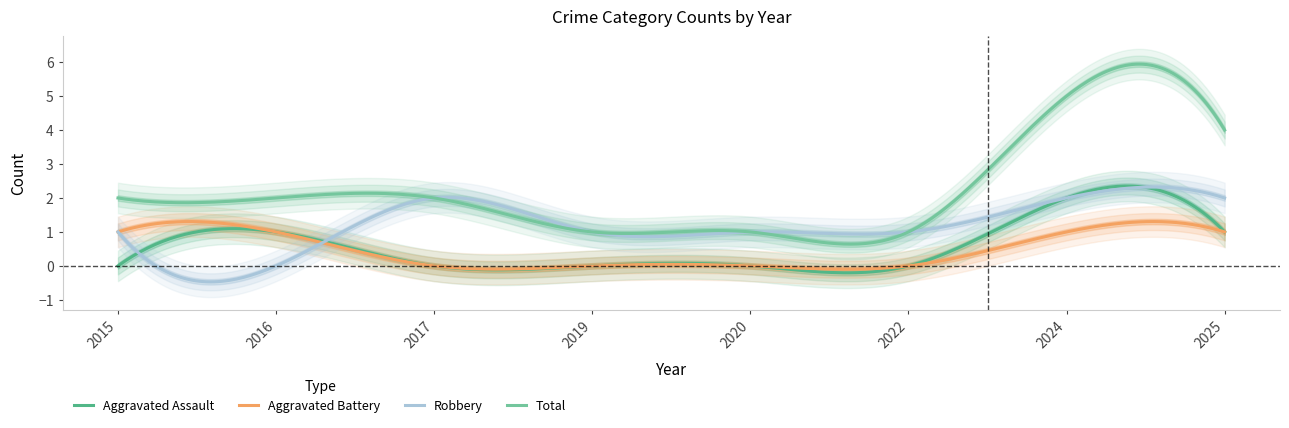

What value does the Robbery series have at 2024?

2